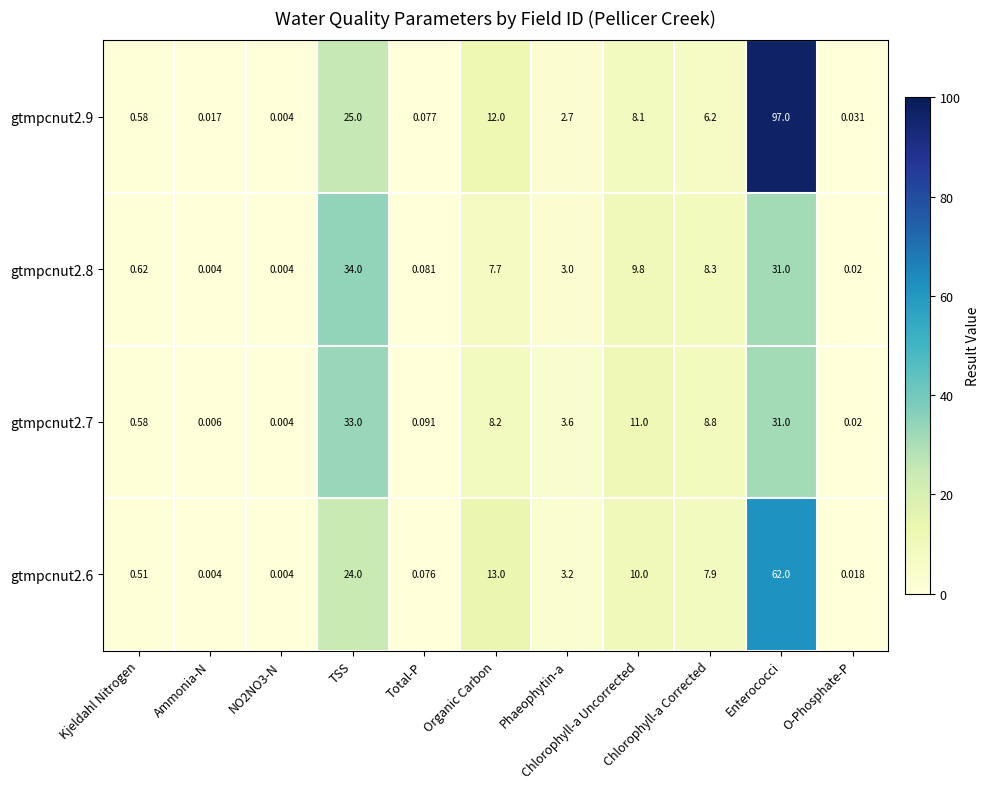

Reading left to right, extract all data points from this chart.

gtmpcnut2.9: Kjeldahl Nitrogen=0.6	Ammonia-N=0.0	NO2NO3-N=0.0	TSS=25.0	Total-P=0.1	Organic Carbon=12.0	Phaeophytin-a=2.7	Chlorophyll-a Uncorrected=8.1	Chlorophyll-a Corrected=6.2	Enterococci=97.0	O-Phosphate-P=0.0
gtmpcnut2.8: Kjeldahl Nitrogen=0.6	Ammonia-N=0.0	NO2NO3-N=0.0	TSS=34.0	Total-P=0.1	Organic Carbon=7.7	Phaeophytin-a=3.0	Chlorophyll-a Uncorrected=9.8	Chlorophyll-a Corrected=8.3	Enterococci=31.0	O-Phosphate-P=0.0
gtmpcnut2.7: Kjeldahl Nitrogen=0.6	Ammonia-N=0.0	NO2NO3-N=0.0	TSS=33.0	Total-P=0.1	Organic Carbon=8.2	Phaeophytin-a=3.6	Chlorophyll-a Uncorrected=11.0	Chlorophyll-a Corrected=8.8	Enterococci=31.0	O-Phosphate-P=0.0
gtmpcnut2.6: Kjeldahl Nitrogen=0.5	Ammonia-N=0.0	NO2NO3-N=0.0	TSS=24.0	Total-P=0.1	Organic Carbon=13.0	Phaeophytin-a=3.2	Chlorophyll-a Uncorrected=10.0	Chlorophyll-a Corrected=7.9	Enterococci=62.0	O-Phosphate-P=0.0